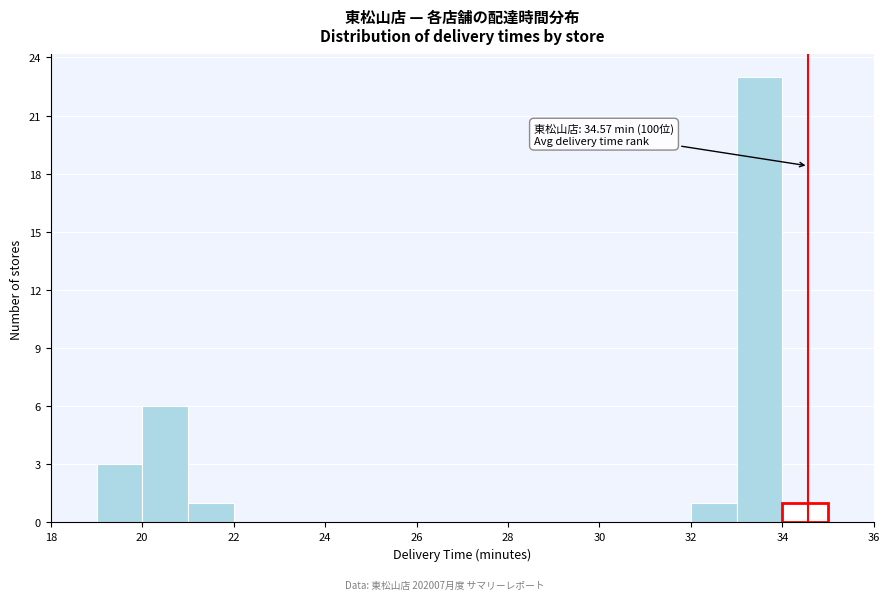

Which range on the x-axis has the tallest bar?

33 to 34